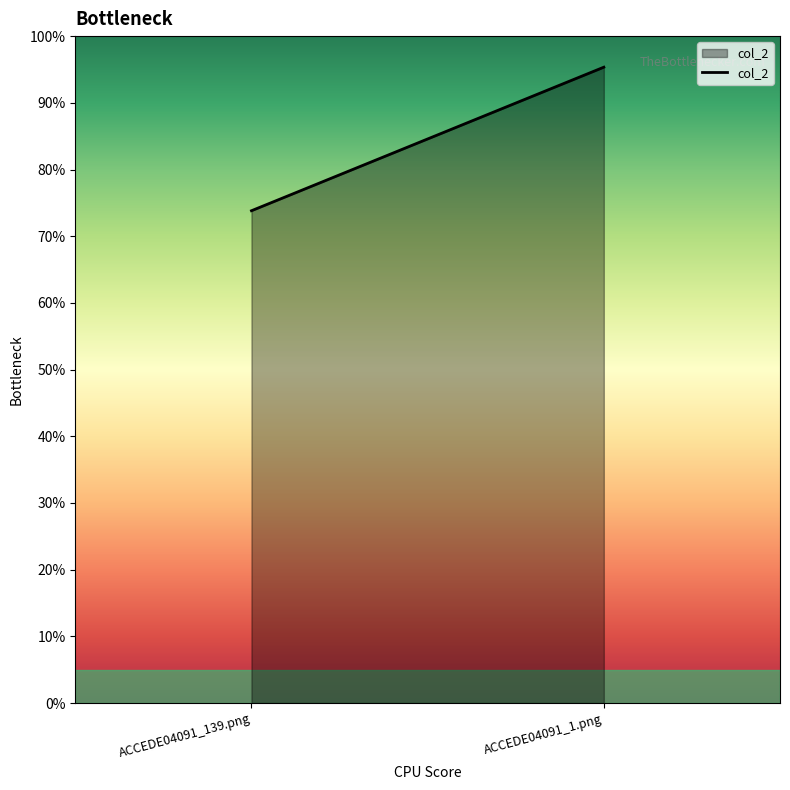

Rank the categories by value from lowest to highest.

ACCEDE04091_139.png, ACCEDE04091_1.png